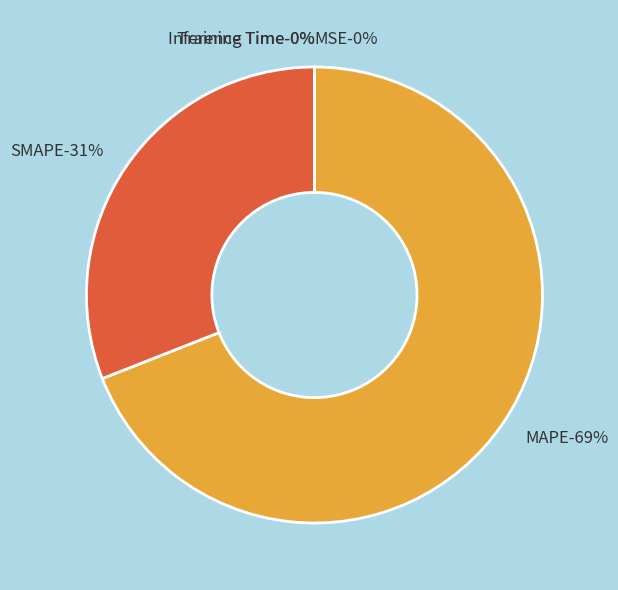

Is there any slice that represents more than half of the pie?

Yes